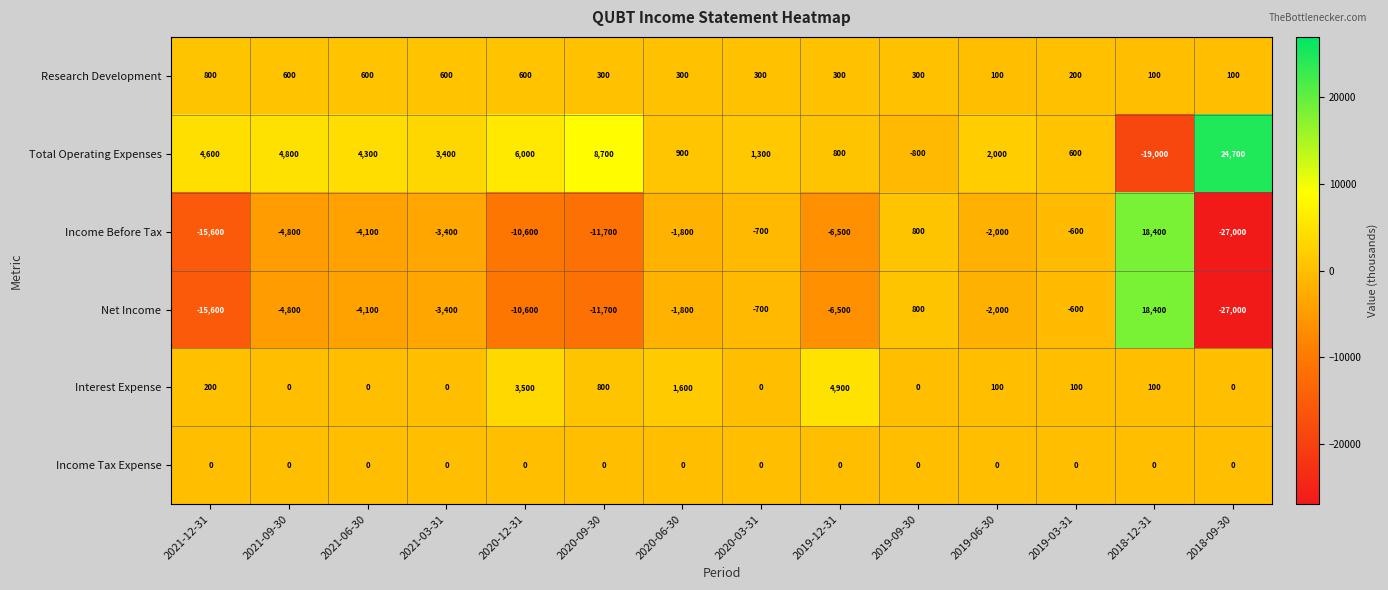

Where is Net Income nearest to the value -4300?

2021-06-30